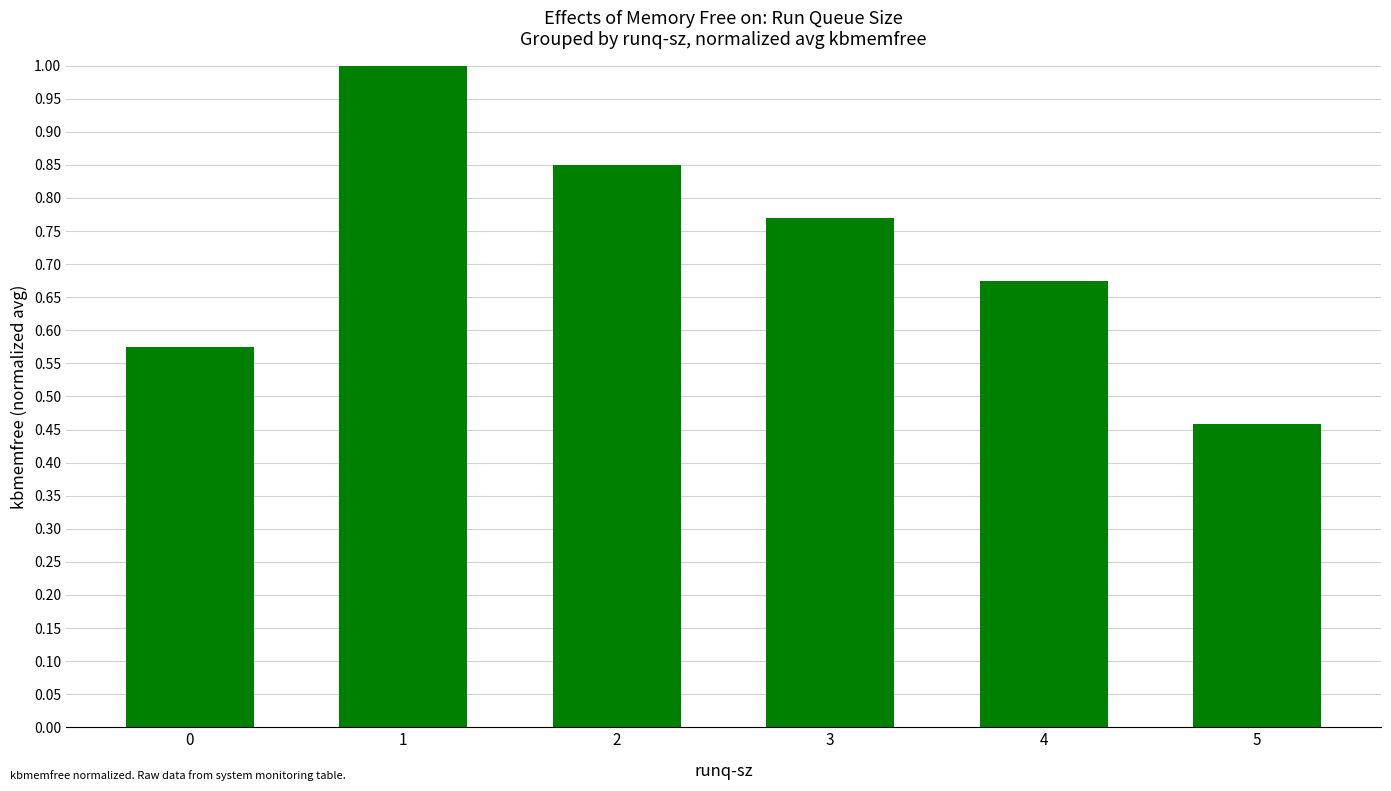

What is the difference between the second highest and second lowest values?

0.3